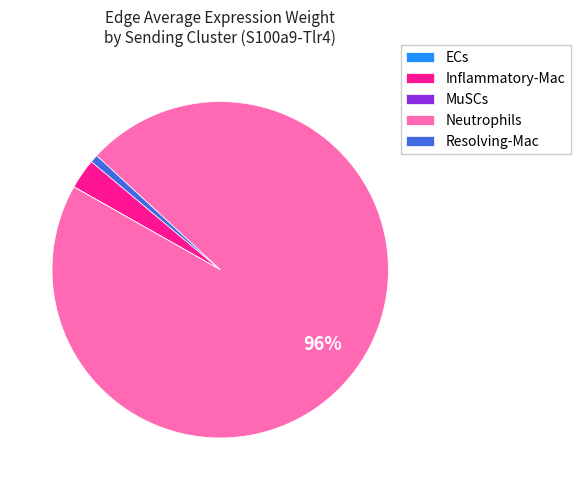

What percentage is the Inflammatory-Mac slice, to the nearest percent?

3%